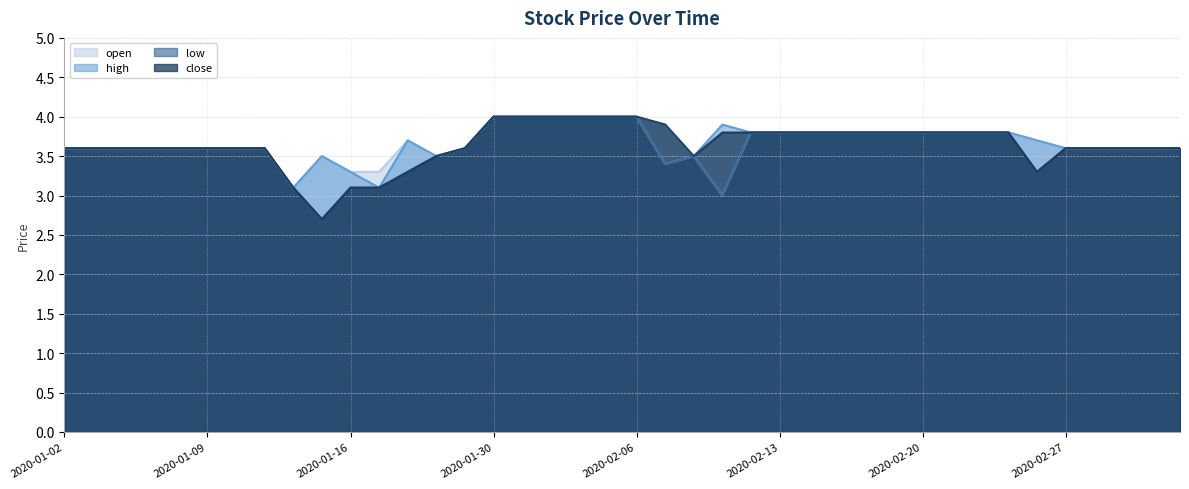

Which label corresponds to the smallest value in the chart?

2020-01-15